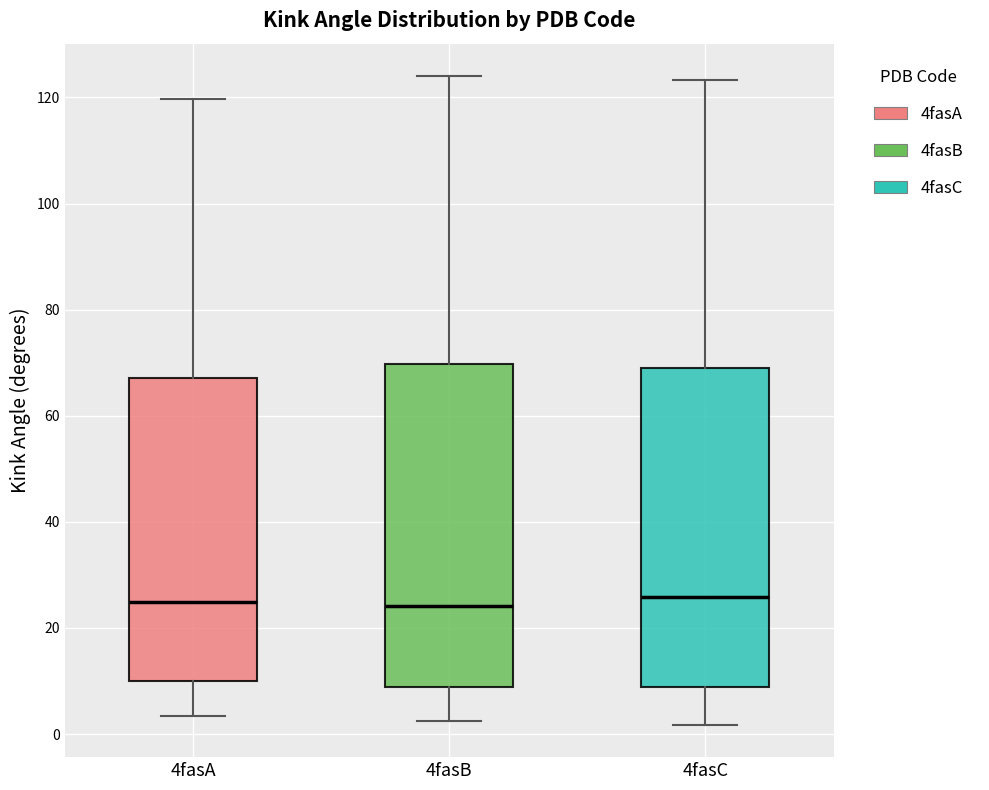

Where does the upper whisker of the box for 4fasA end on the y-axis? The values are not printed on the chart, so give them approximately, as read against the axis.

120